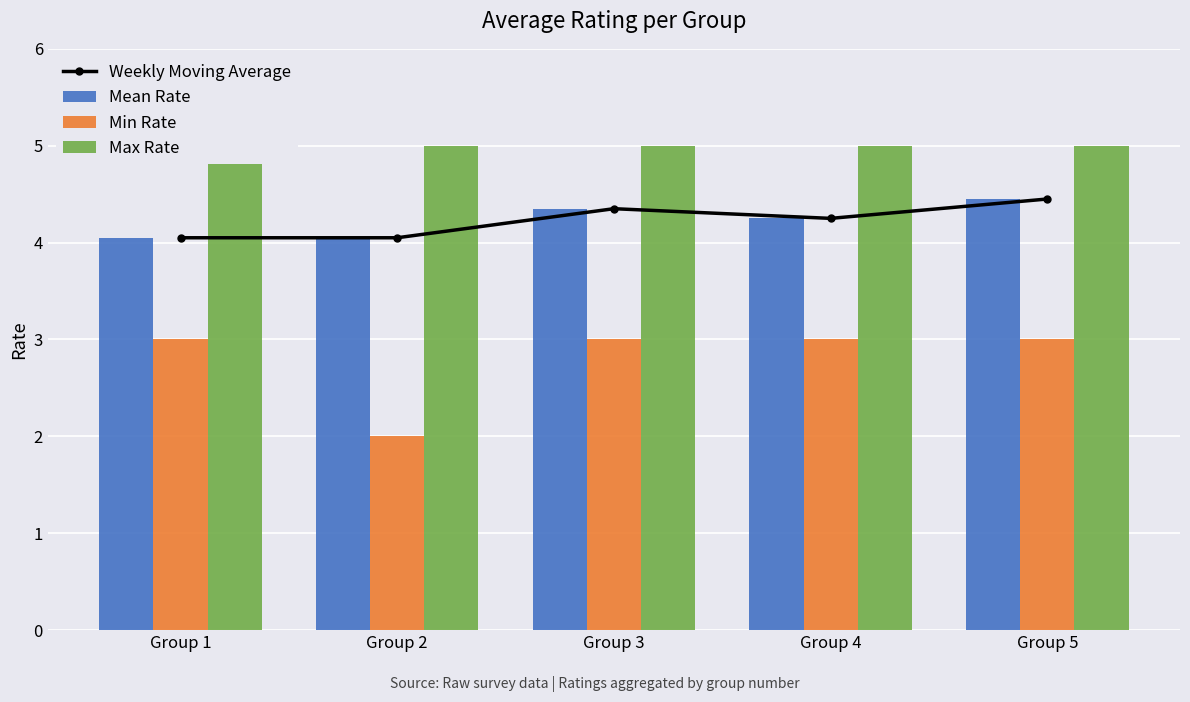

What is the highest value of the Min Rate series?

3.0